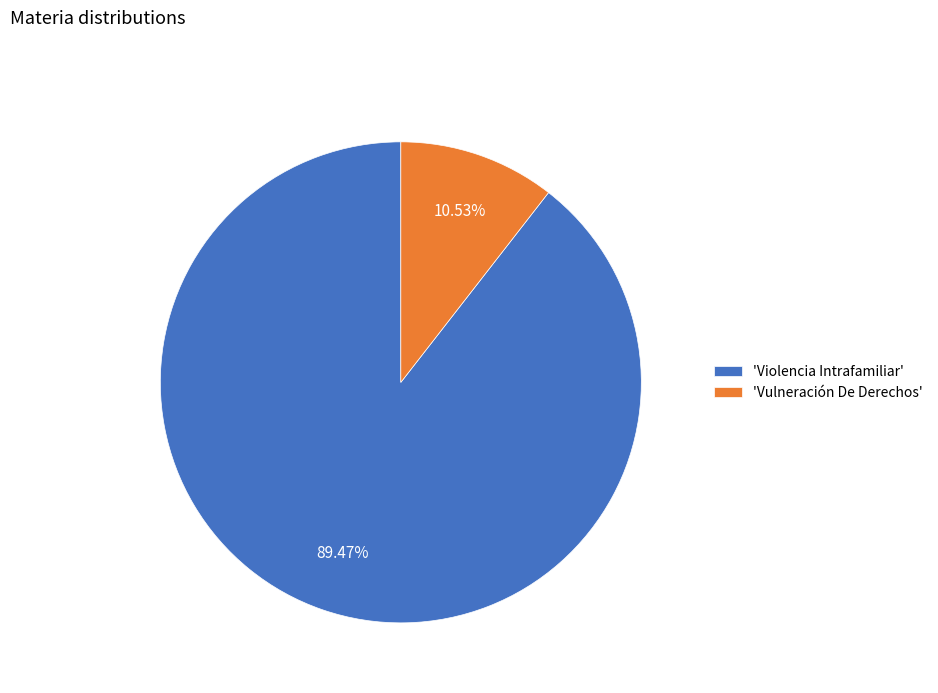

Does 'Vulneración De Derechos' represent more than half of the total?

No